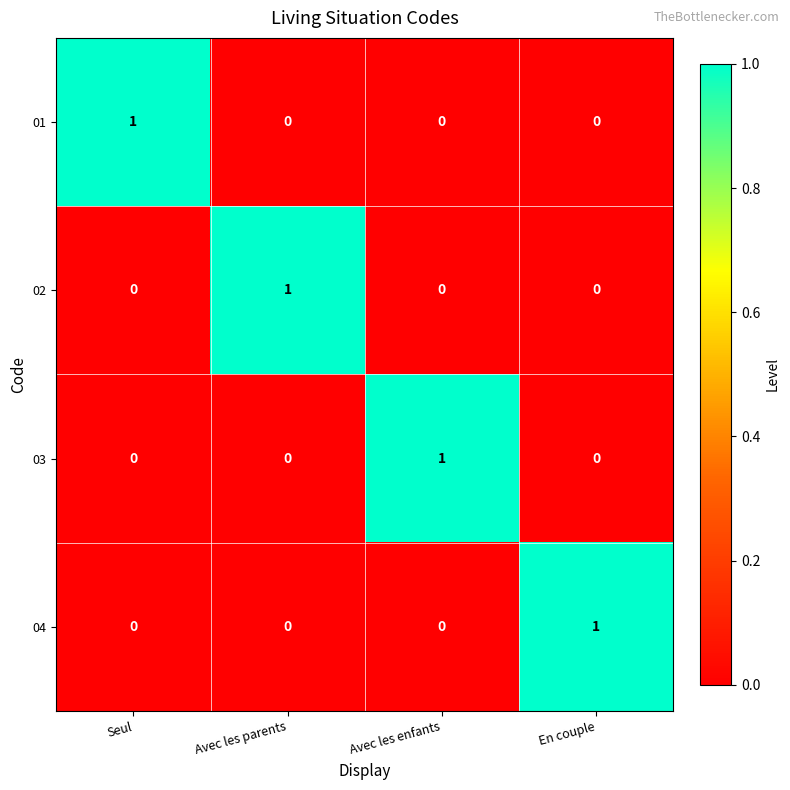

Is the value of 02 at Avec les parents greater than the value of 01 at Avec les parents?

Yes